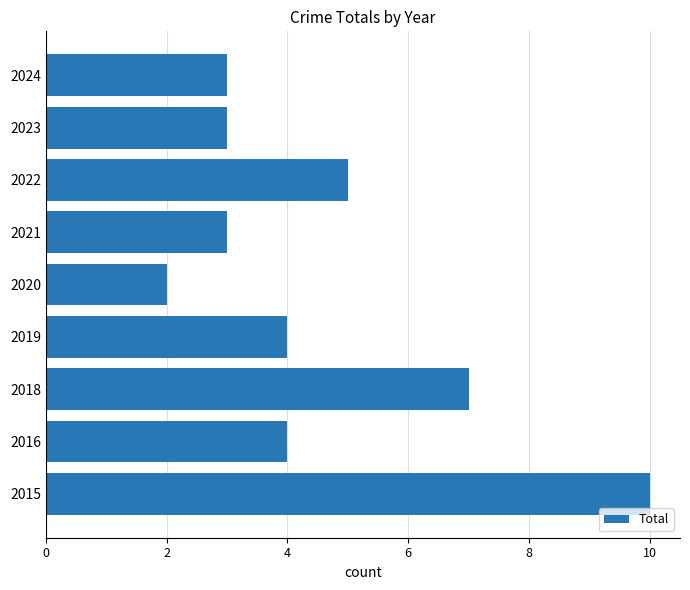

What is the greatest value displayed?

10